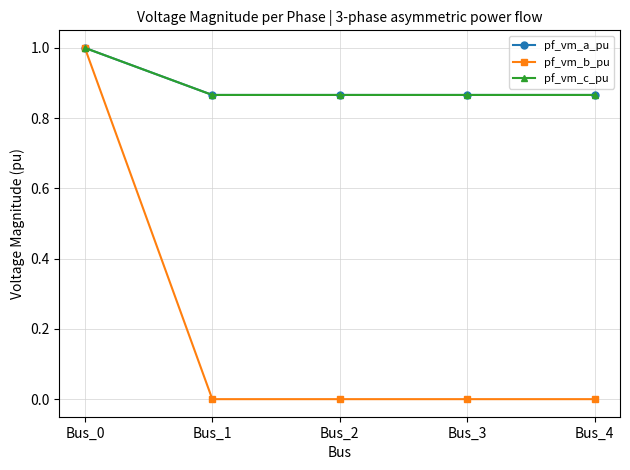

How many lines are shown in the chart?

3